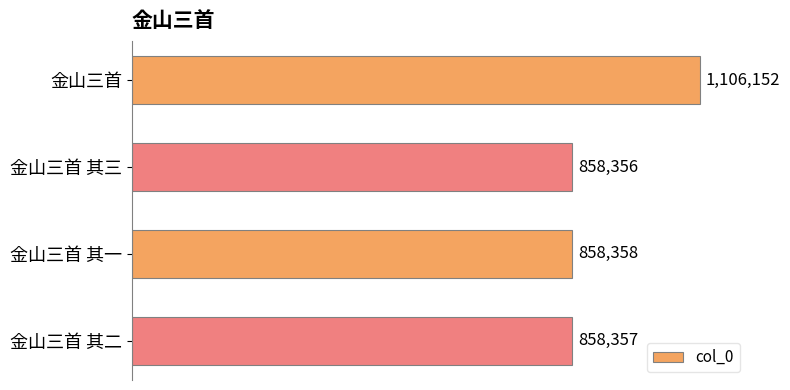

Are the bars horizontal?

Yes